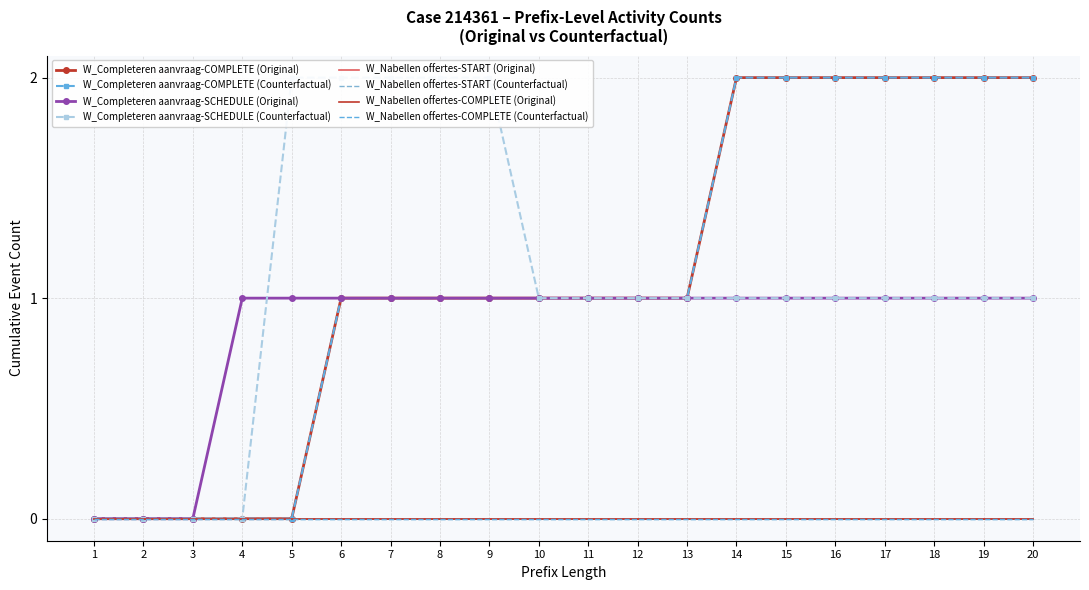

Which series has the largest total across all categories?

W_Completeren aanvraag-COMPLETE